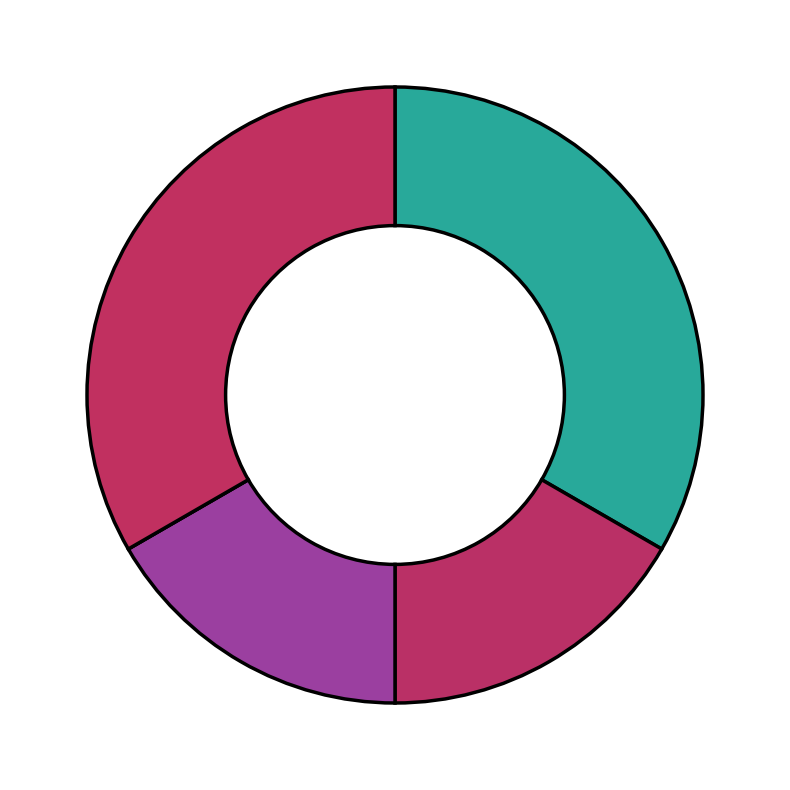

How many slices are in this pie chart?

5